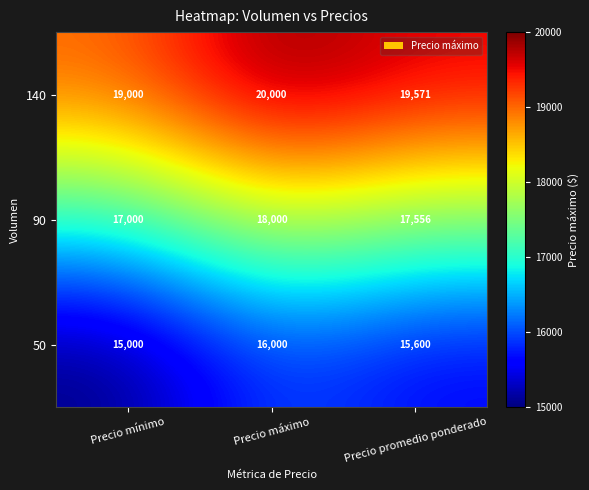

Reading left to right, list all the values displayed in this chart.

140: 19000	20000	19571
90: 17000	18000	17556
50: 15000	16000	15600